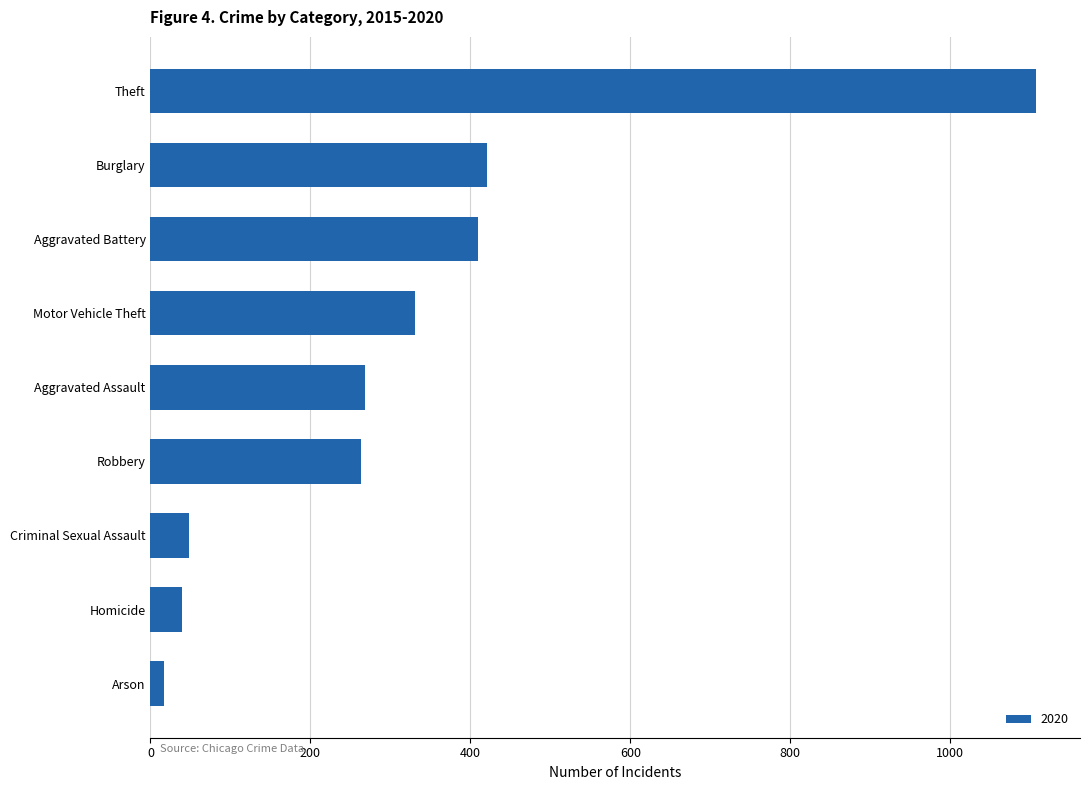

Between Aggravated Battery and Criminal Sexual Assault, which is larger?

Aggravated Battery